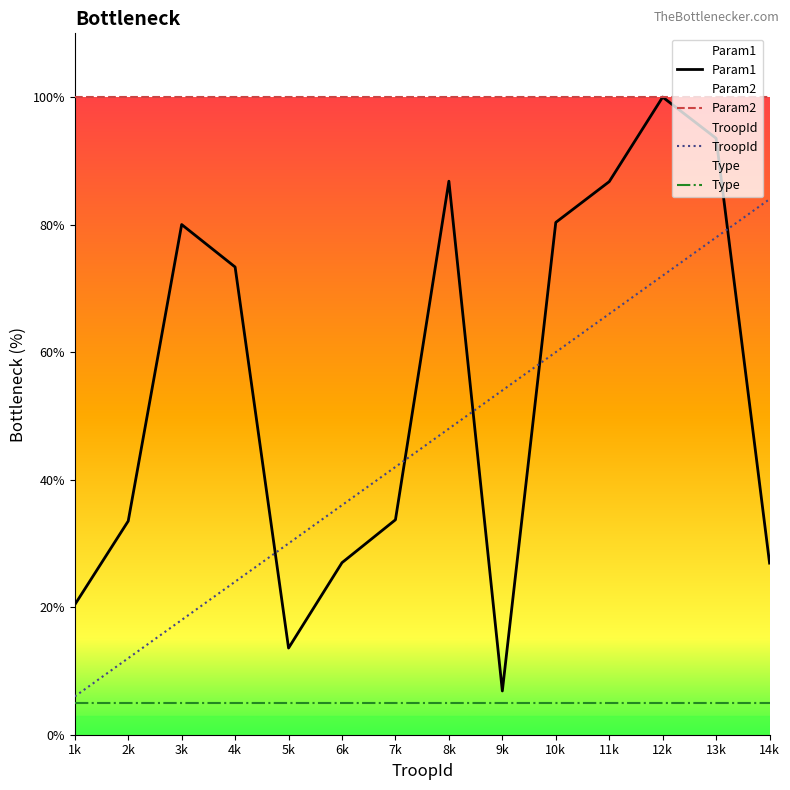

At which category does the chart reach its minimum across all series?

1k